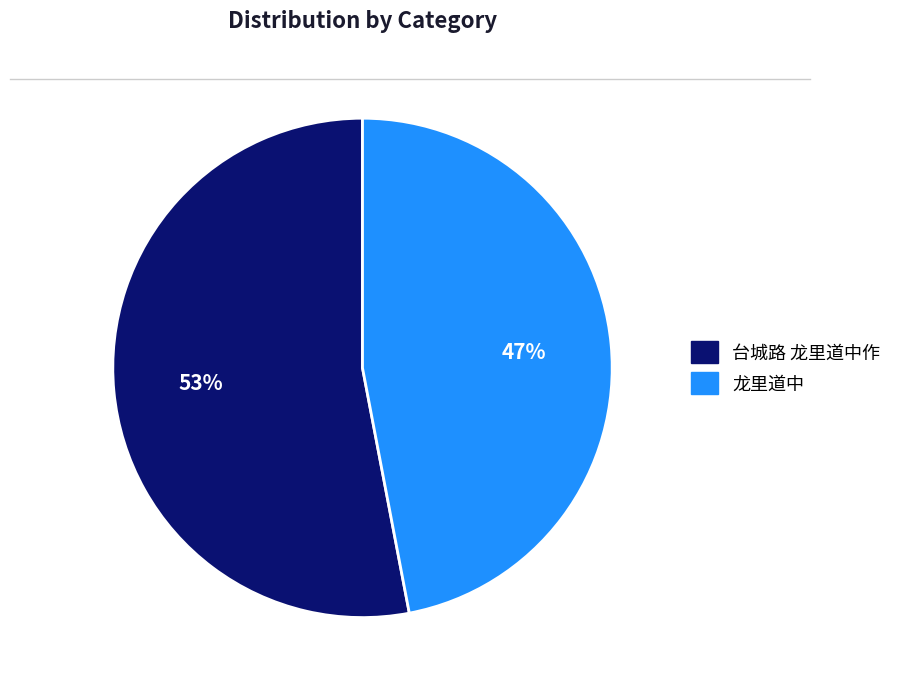

What is the smallest slice in the pie chart?

龙里道中